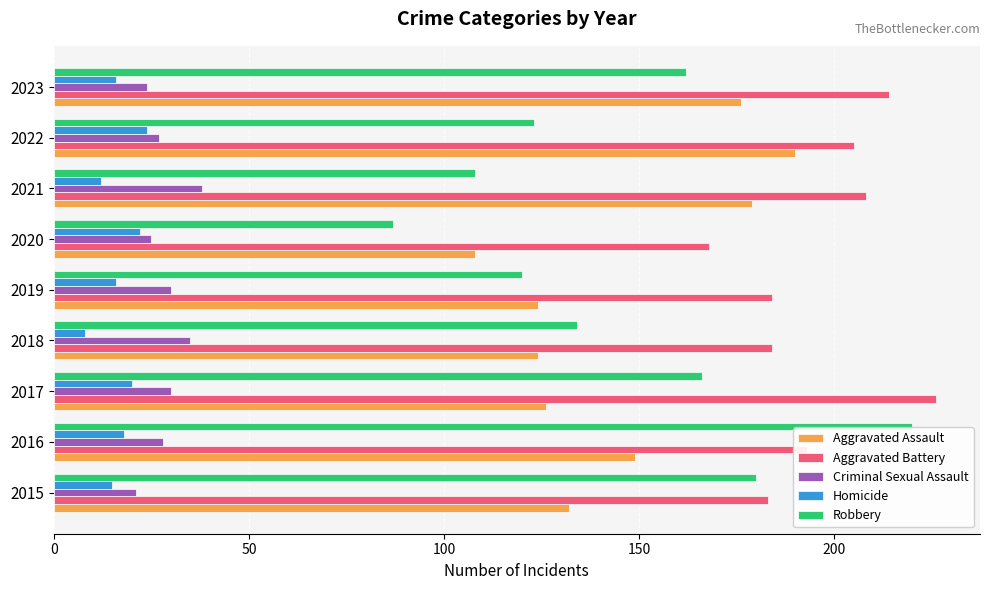

True or false: Robbery has a value of 123 at 2022.

True